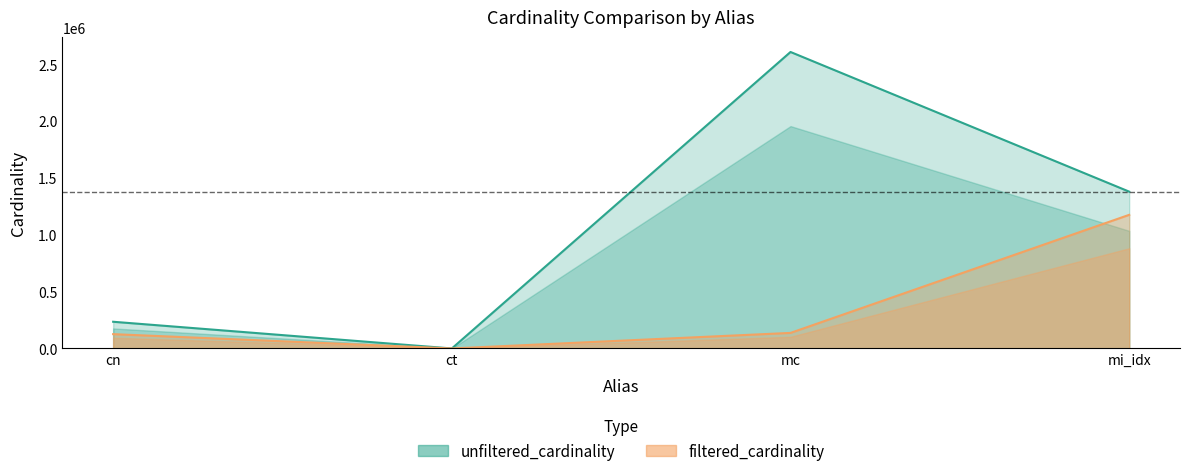

What value does the filtered_cardinality series have at mc, to the nearest 100?

136900